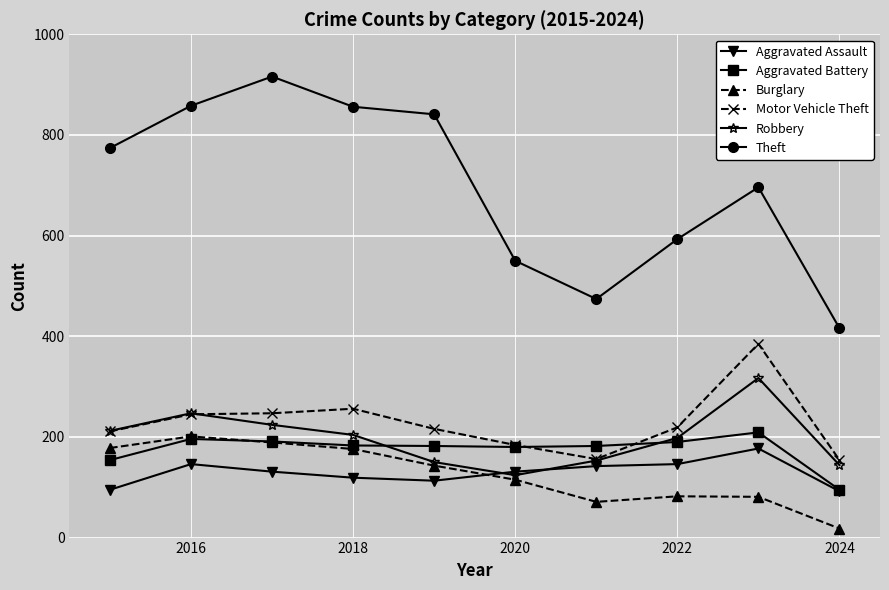

True or false: Motor Vehicle Theft and Burglary cross at least once.

False